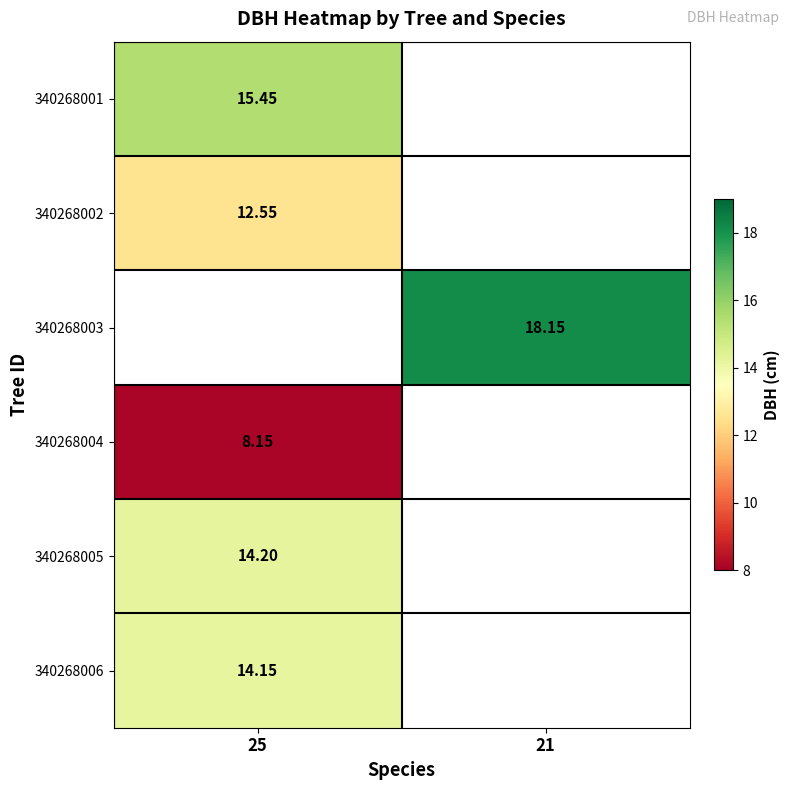

The 340268001 series shows 21.8 at 25. True or false?

False